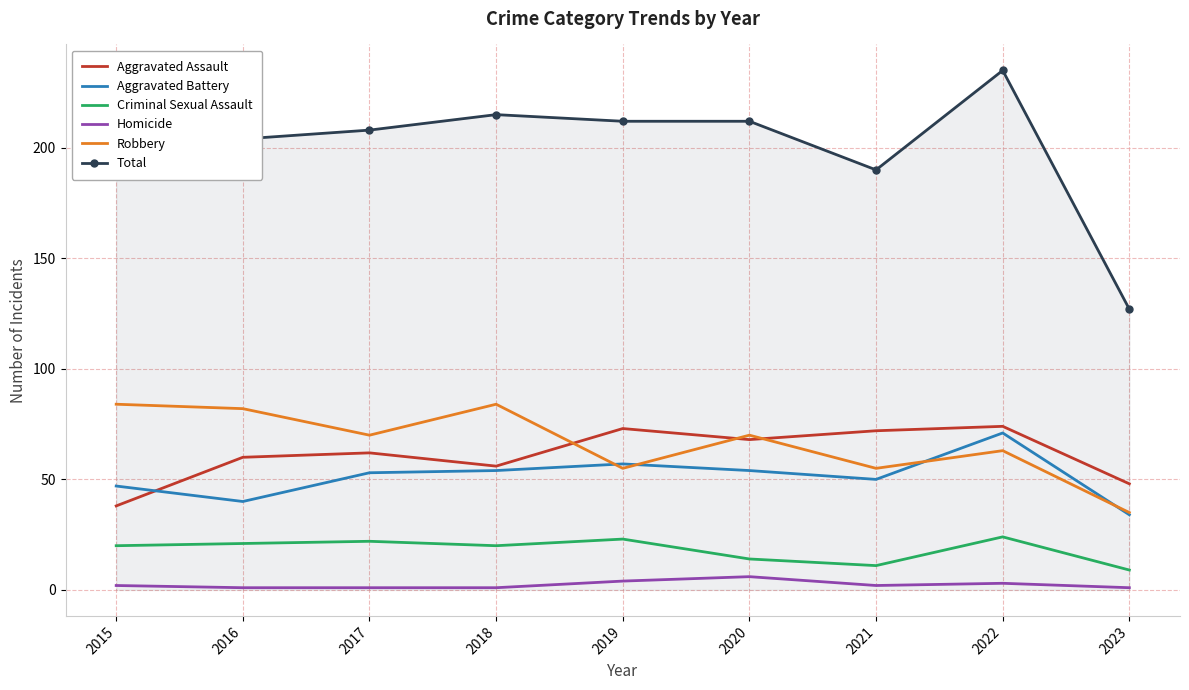

At which category does the chart reach its peak across all series?

2022